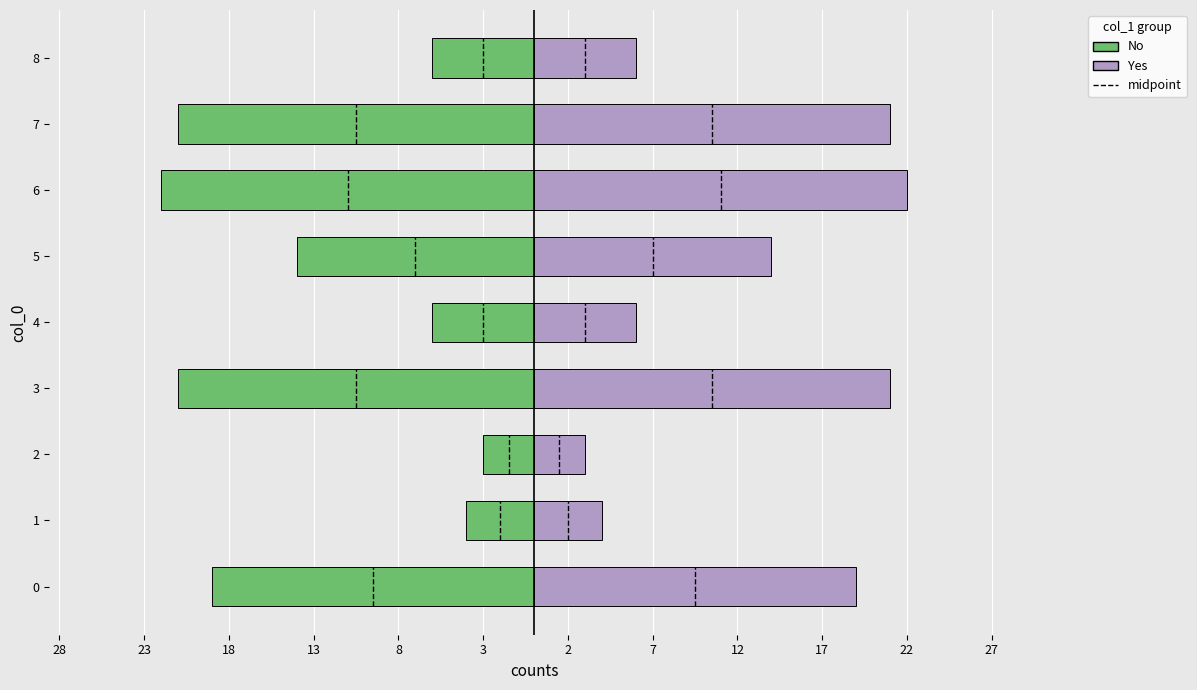

Between 3 and 4, which is larger?

4